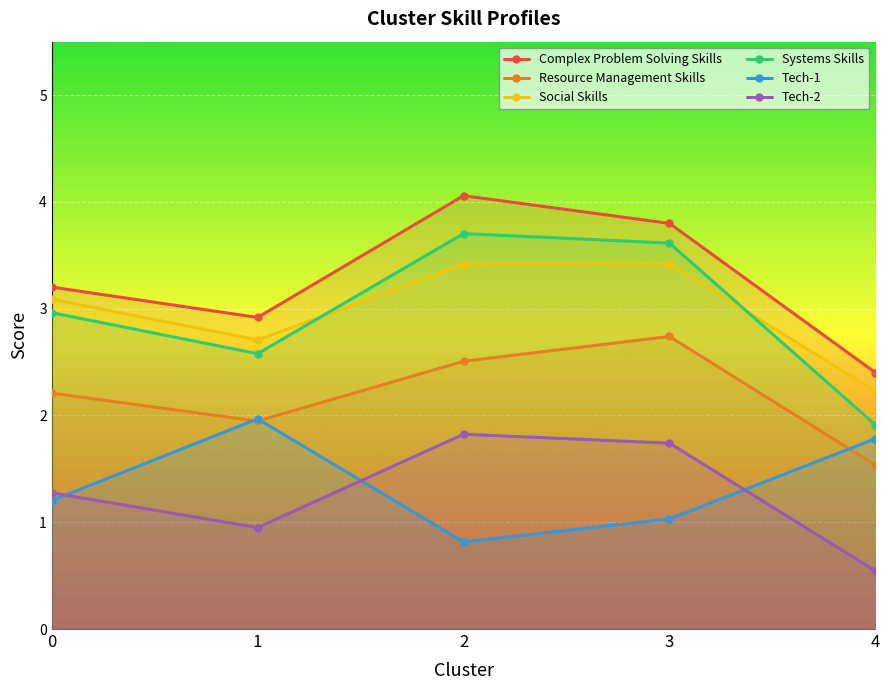

True or false: Complex Problem Solving Skills and Resource Management Skills cross at least once.

False